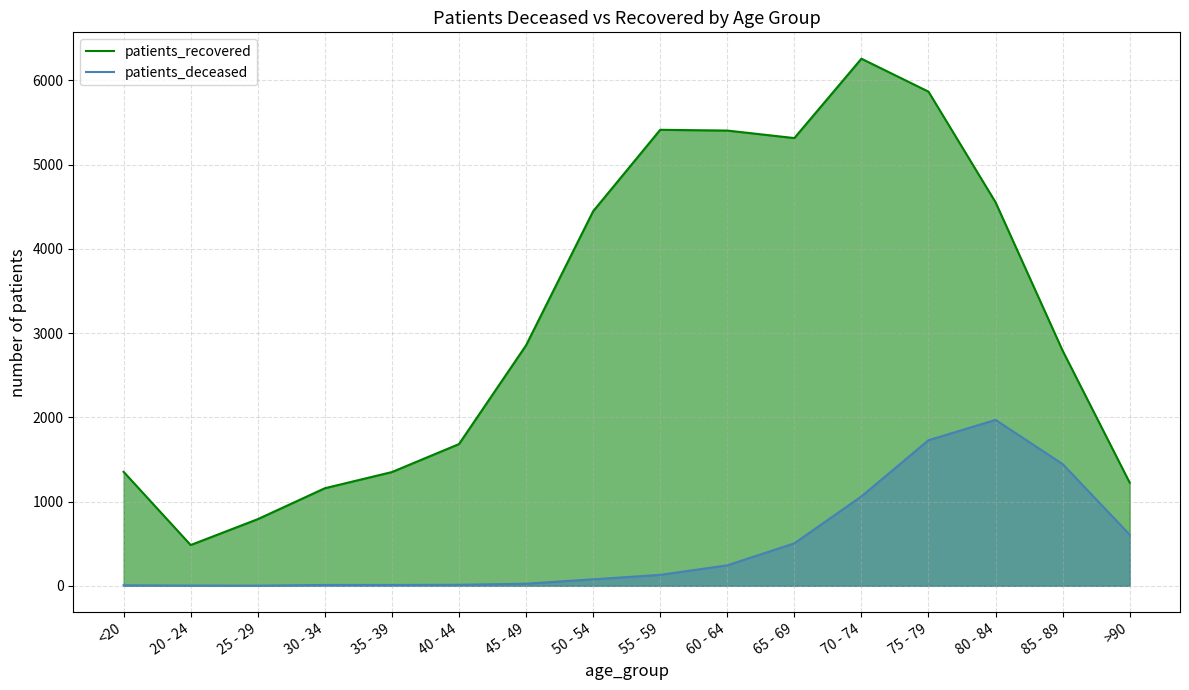

Reading left to right, transcribe all the data shown in this chart.

patients_recovered: <20=1353	20 - 24=484	25 - 29=791	30 - 34=1158	35 - 39=1350	40 - 44=1682	45 - 49=2854	50 - 54=4445	55 - 59=5412	60 - 64=5403	65 - 69=5314	70 - 74=6256	75 - 79=5865	80 - 84=4552	85 - 89=2791	>90=1224
patients_deceased: <20=6	20 - 24=3	25 - 29=2	30 - 34=10	35 - 39=10	40 - 44=12	45 - 49=25	50 - 54=77	55 - 59=130	60 - 64=243	65 - 69=504	70 - 74=1061	75 - 79=1728	80 - 84=1969	85 - 89=1445	>90=607